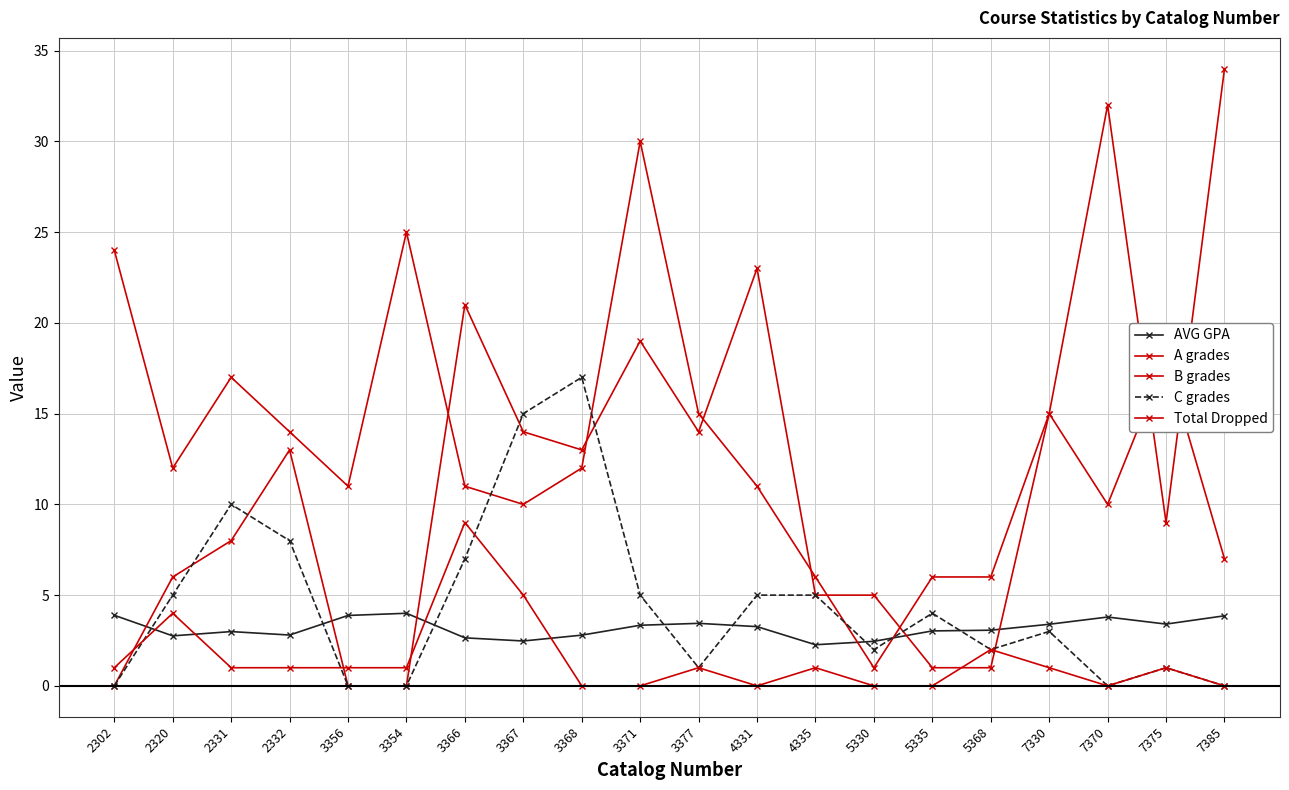

Is this an area chart (filled region under the line)?

No